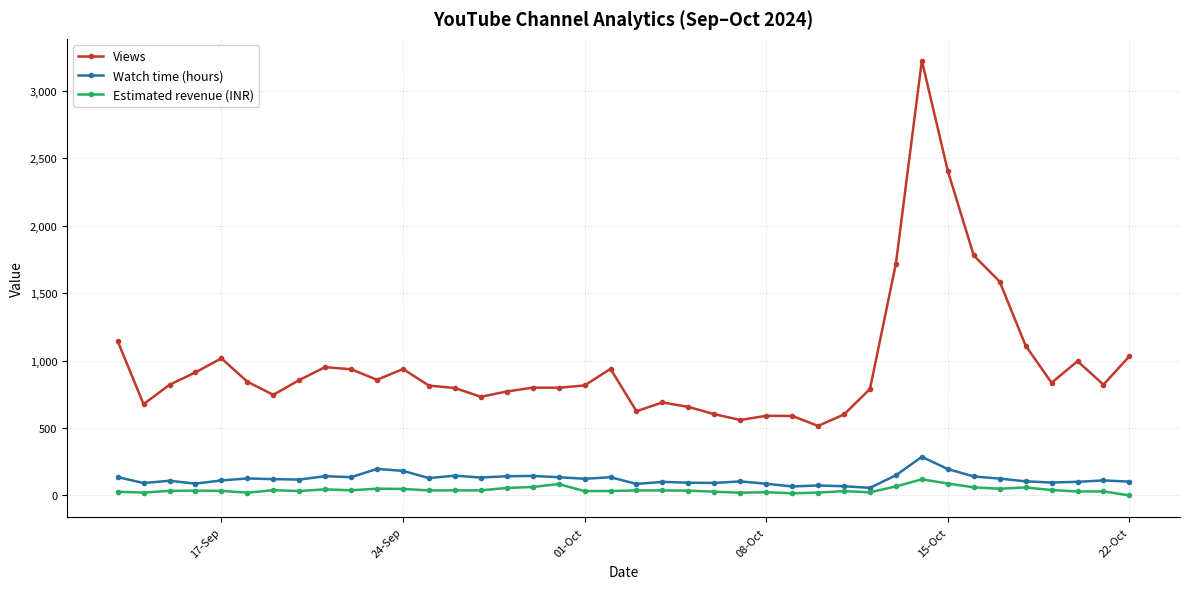

Which series has the widest spread of values?

Views